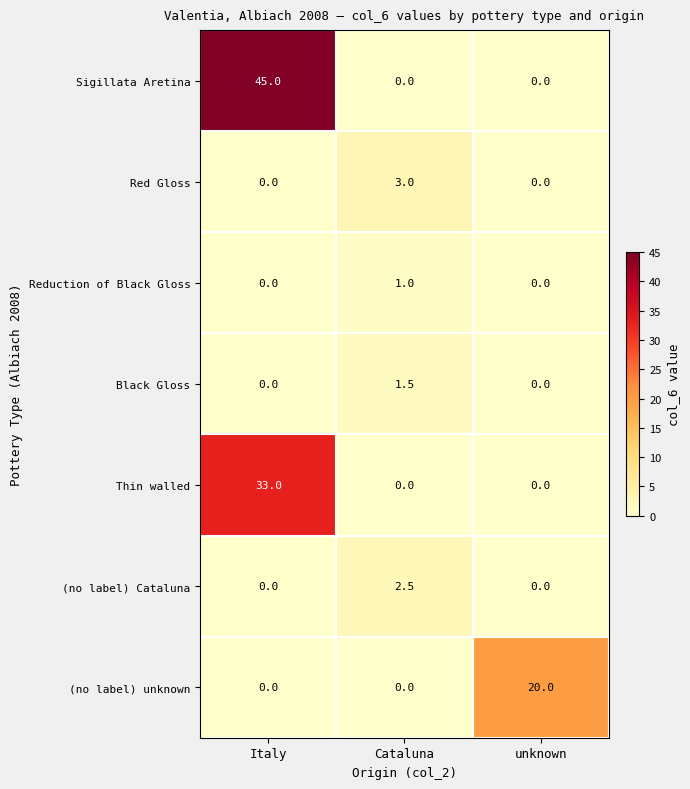

What is the average value of the Red Gloss series?

1.0